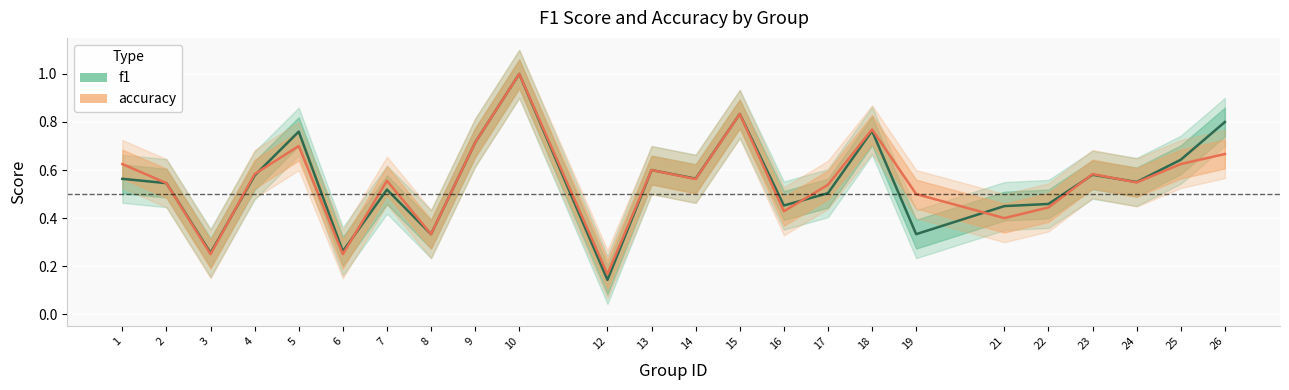

Rank the series by their average value, from lowest to highest.

f1, accuracy